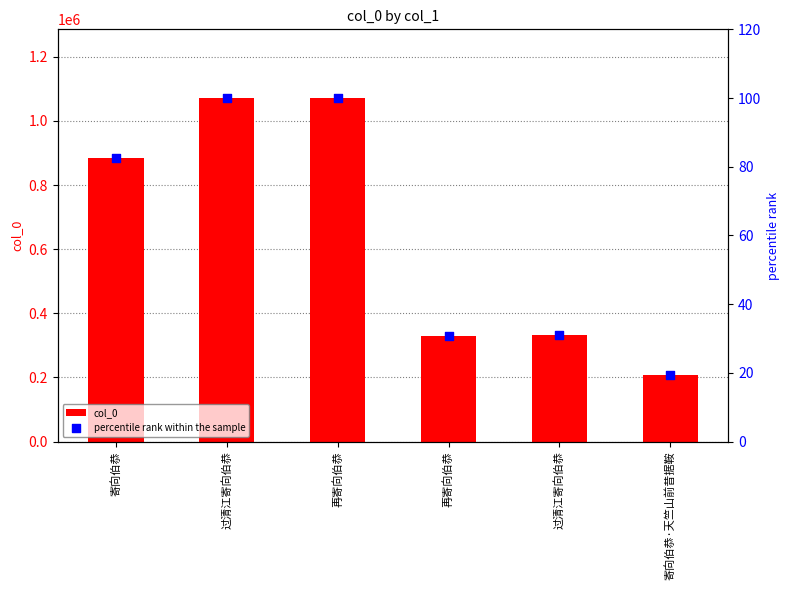

What are all the series names shown in the legend?

col_0, percentile rank within the sample